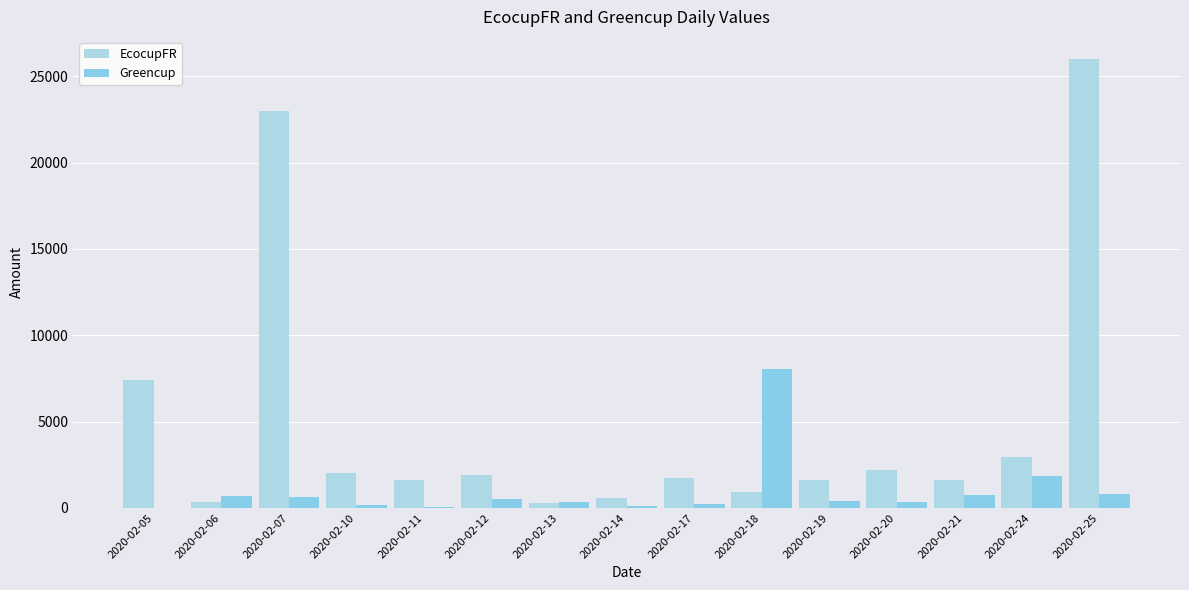

What is the greatest value displayed?

25981.8